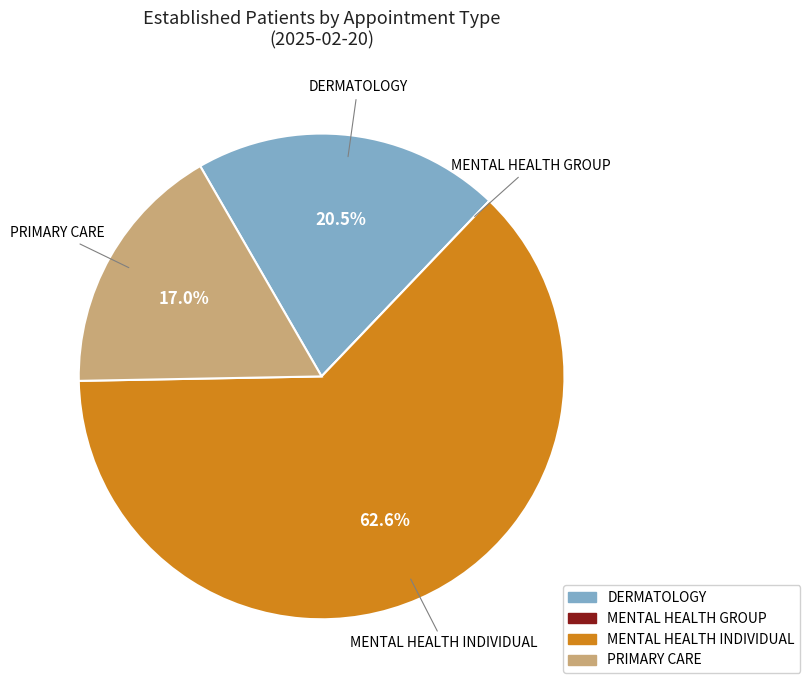

Which slice represents more than half of the pie?

MENTAL HEALTH INDIVIDUAL